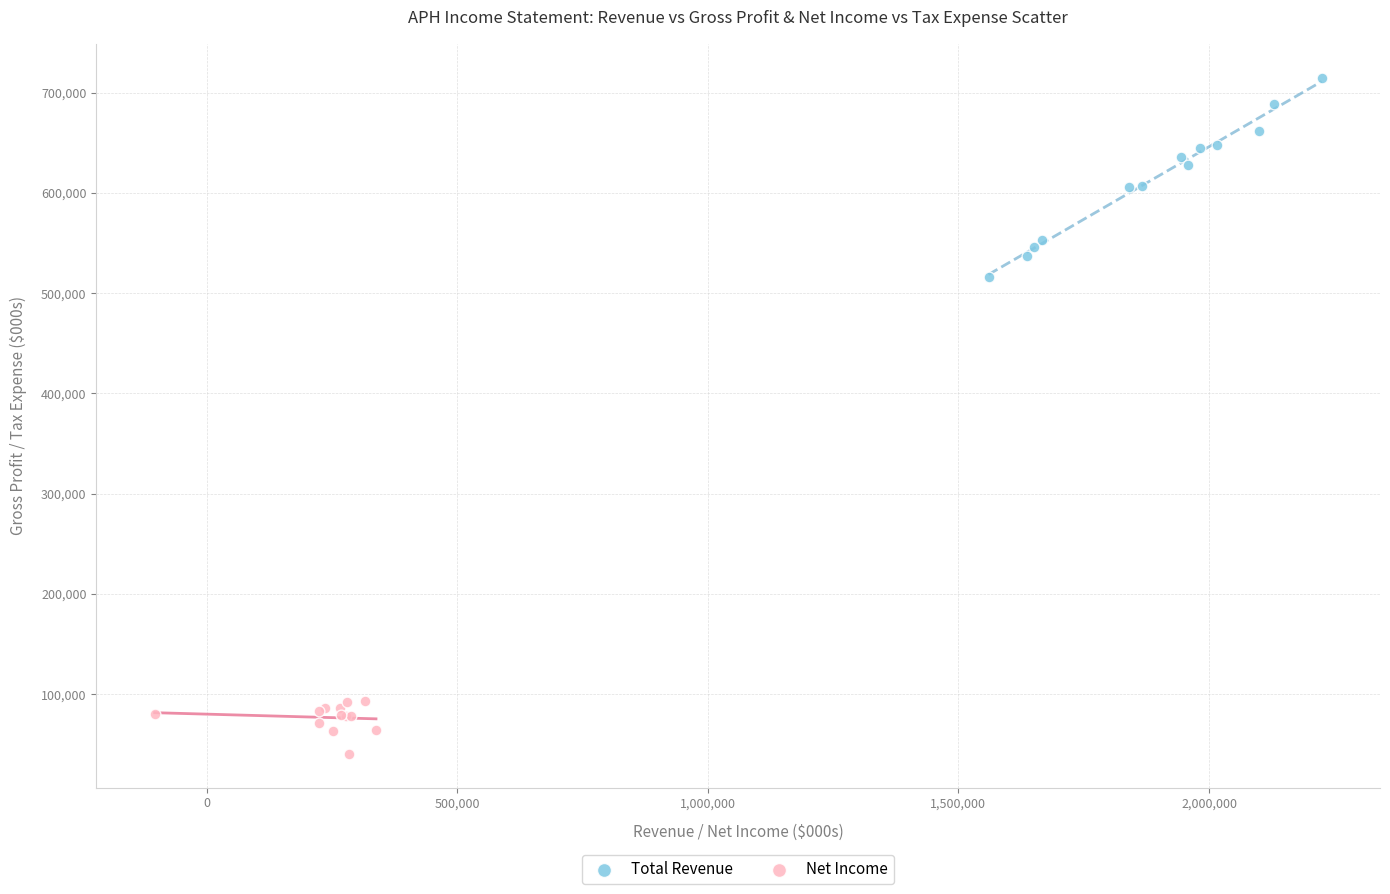

Which series reaches the maximum Y coordinate?

Total Revenue